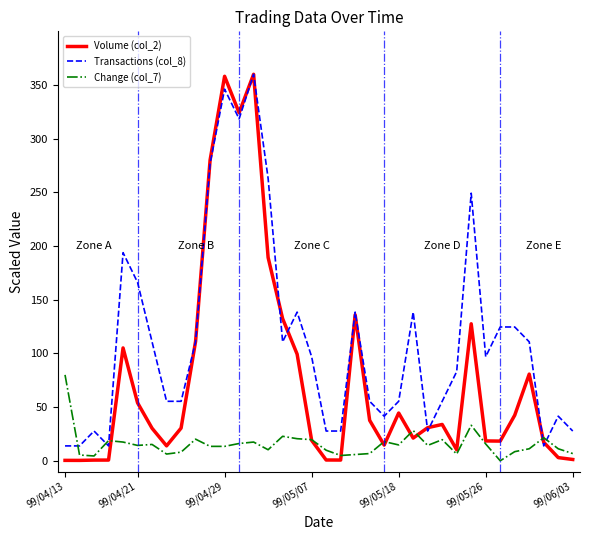

Which series has the largest range (max minus min)?

Volume (col_2)